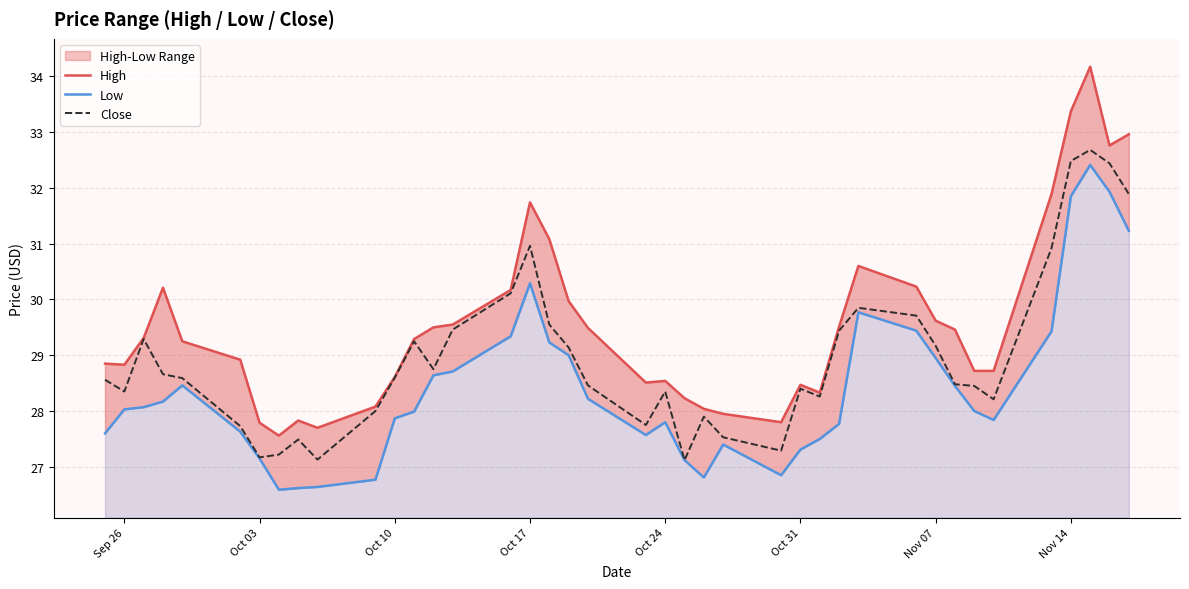

What is the maximum value for Close?

32.7